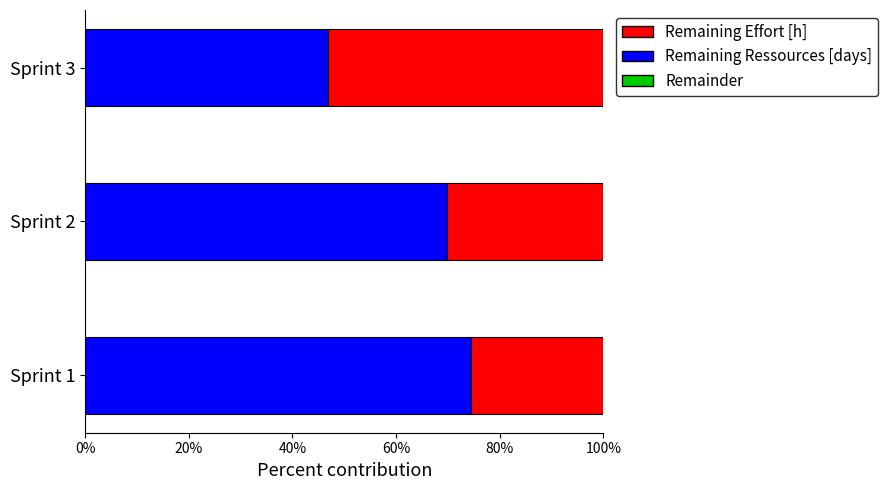

What is the sum of all Remaining Effort [h] values?

191.2